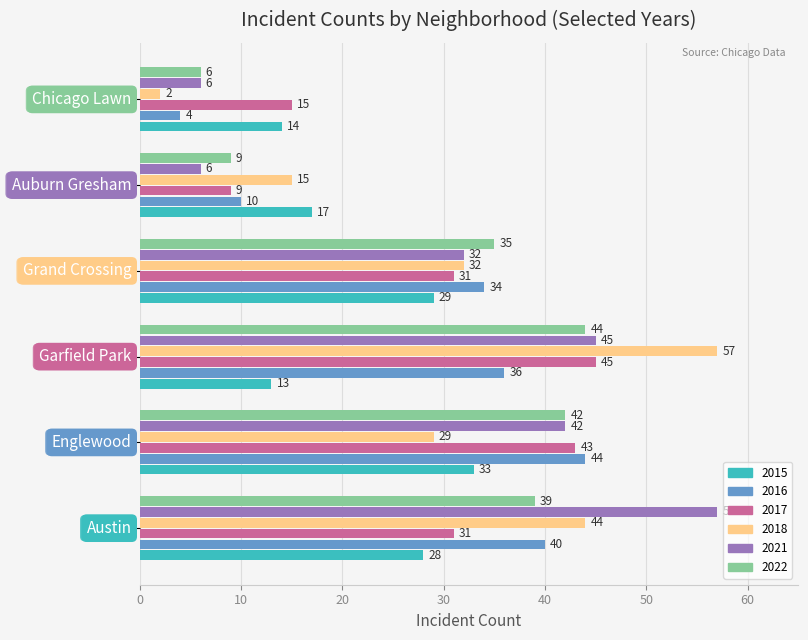

What is the greatest value displayed?

57